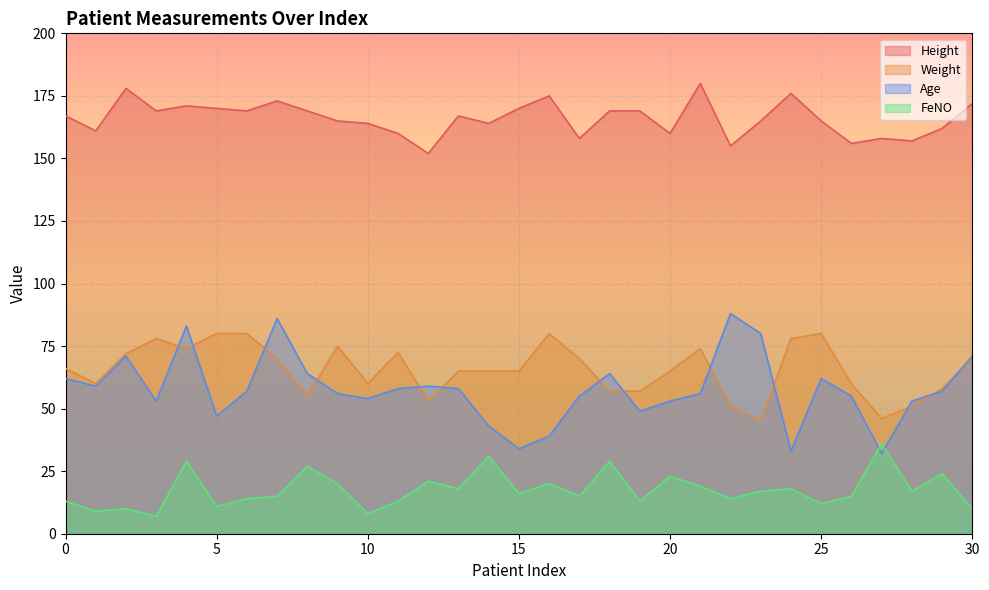

Which series changed the most between 17 and 23?

Weight